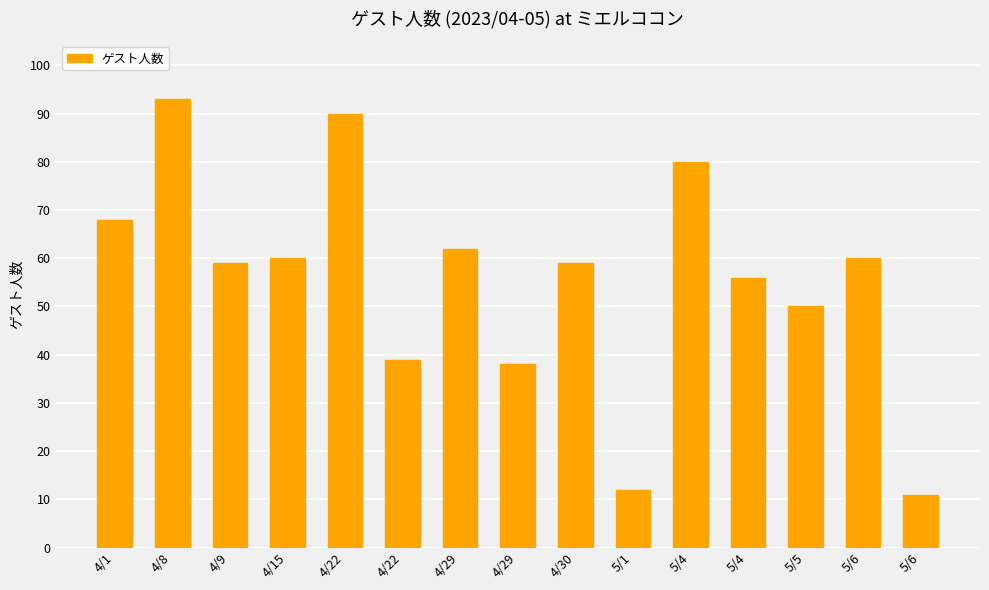

Read the value at 5/6, to the nearest 10.

10